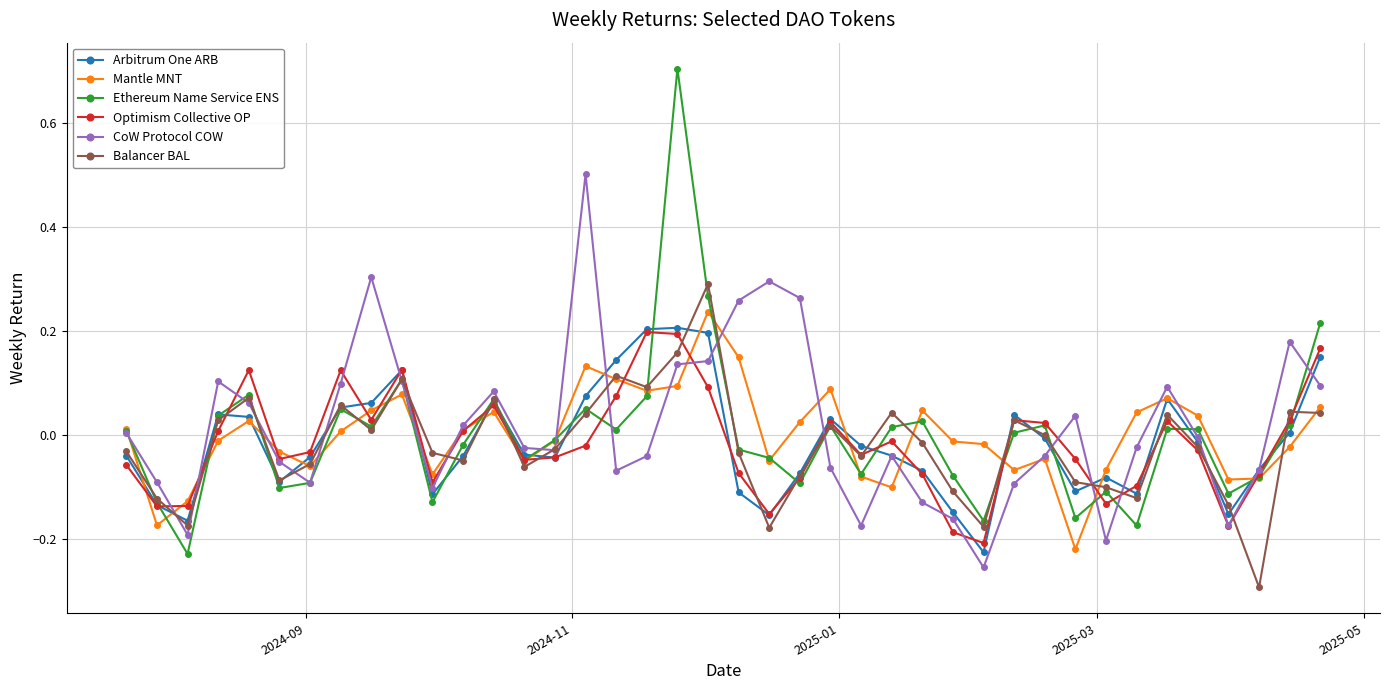

What is the maximum value shown in the chart?

0.7